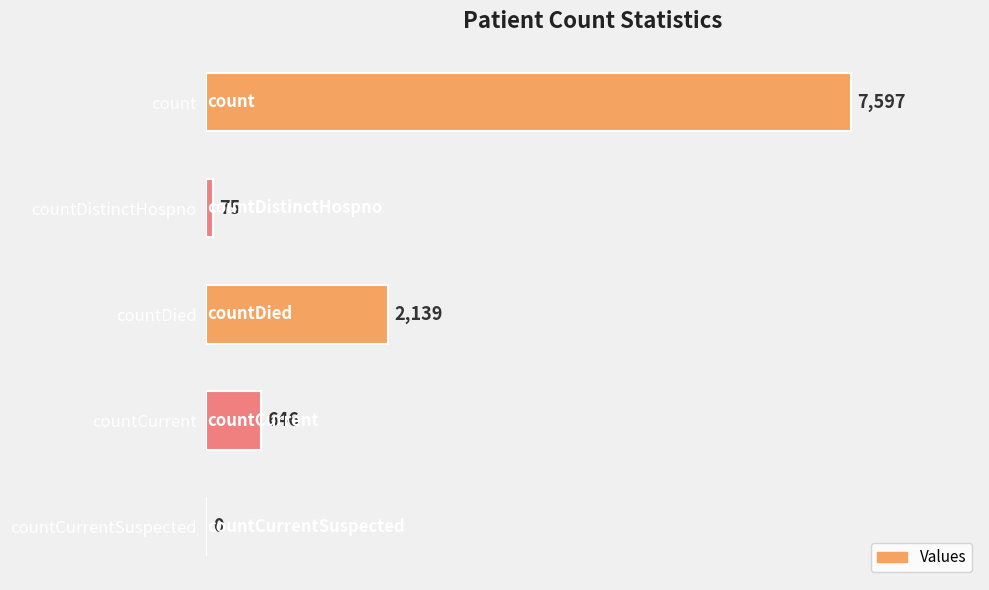

Where is the data nearest to the value 3798?

countDied